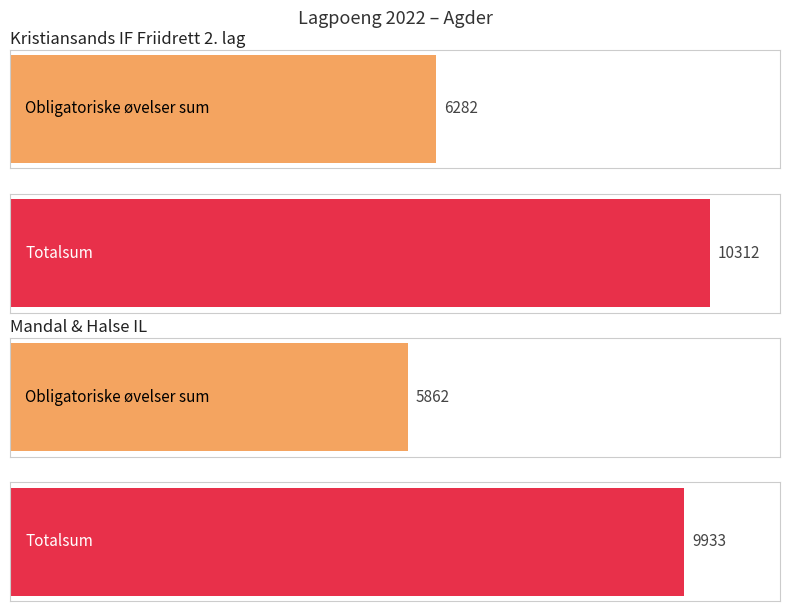

Count the number of categories in the chart.

2